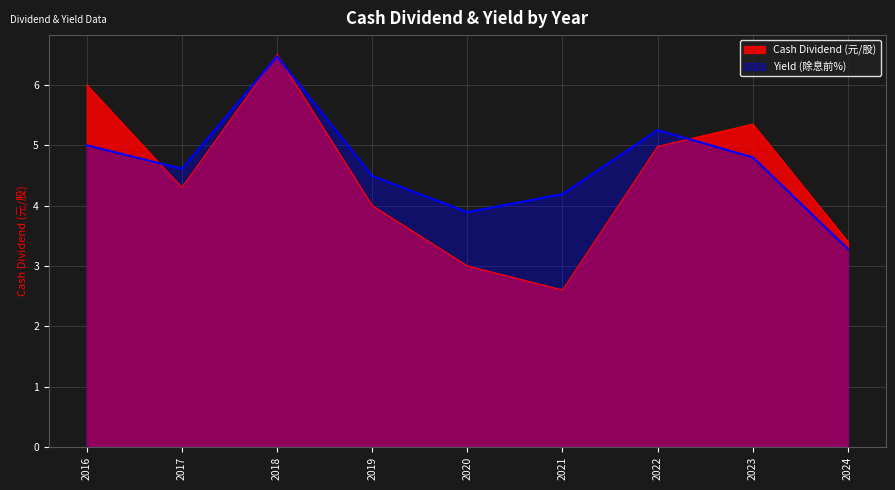

Which series ends up on top after the final intersection of Yield (除息前%) and Cash Dividend (元/股)?

Cash Dividend (元/股)